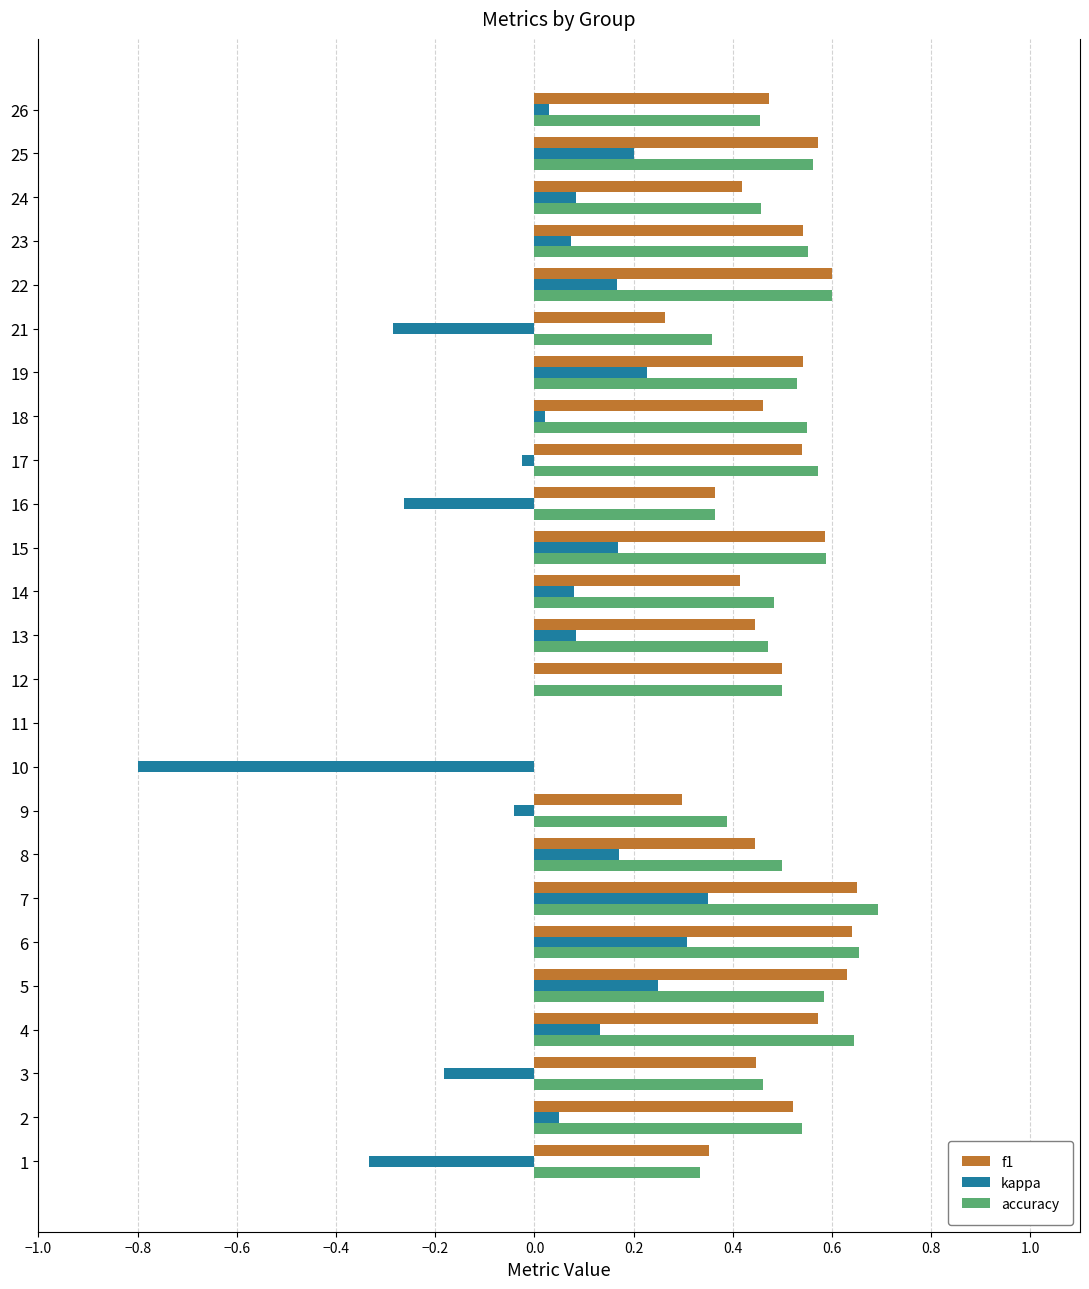

What is the sum of the accuracy values at 25 and 12?

1.1